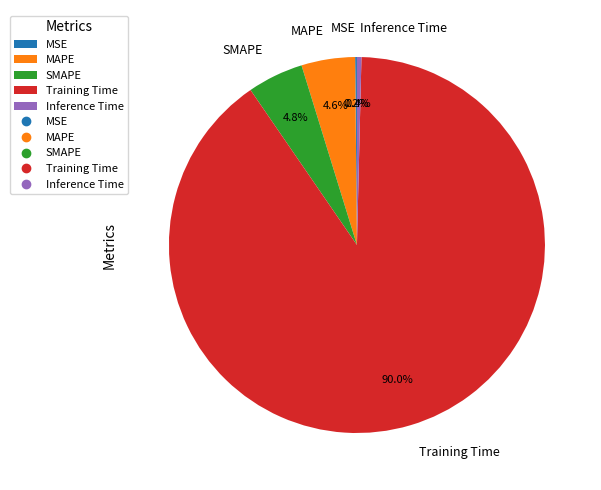

Which category accounts for the majority?

Training Time